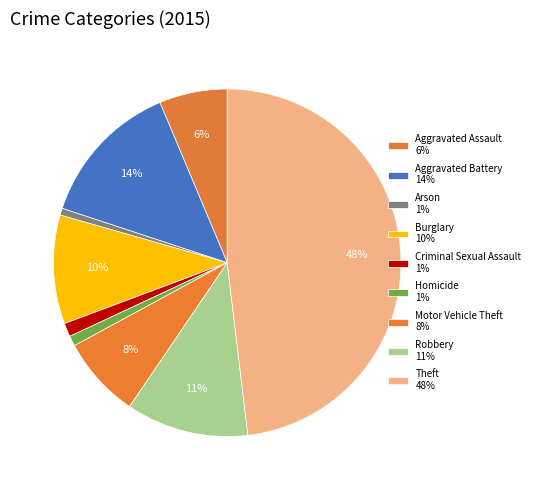

Combined, what portion of the pie is Criminal Sexual Assault and Robbery?

12.7%